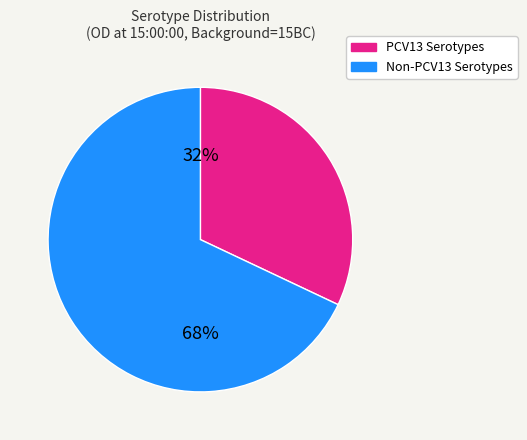

How many slices are in this pie chart?

2